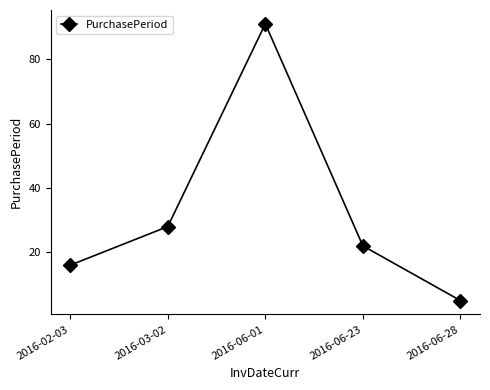

Reading left to right, transcribe all the data shown in this chart.

16	28	91	22	5